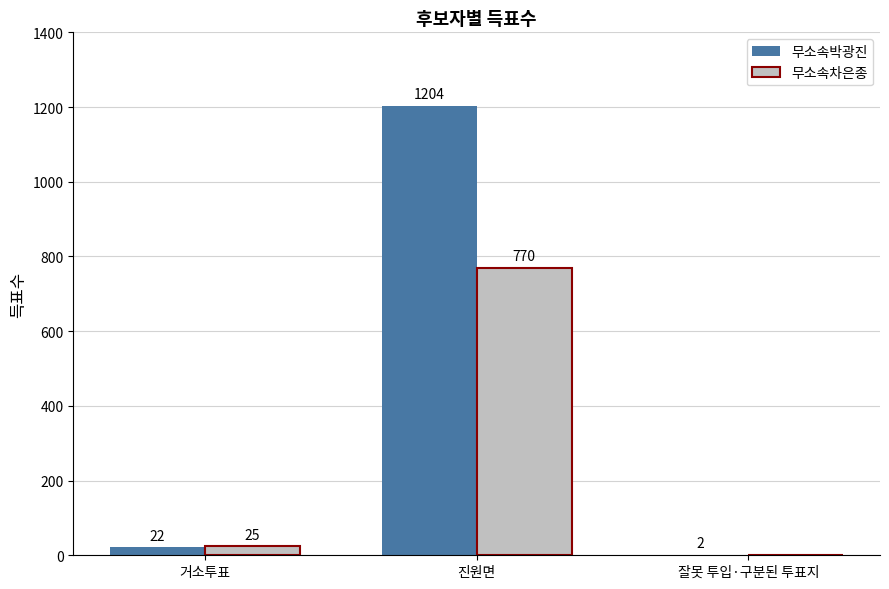

Between 진원면 and 잘못 투입·구분된 투표지, which series saw the biggest shift?

무소속박광진